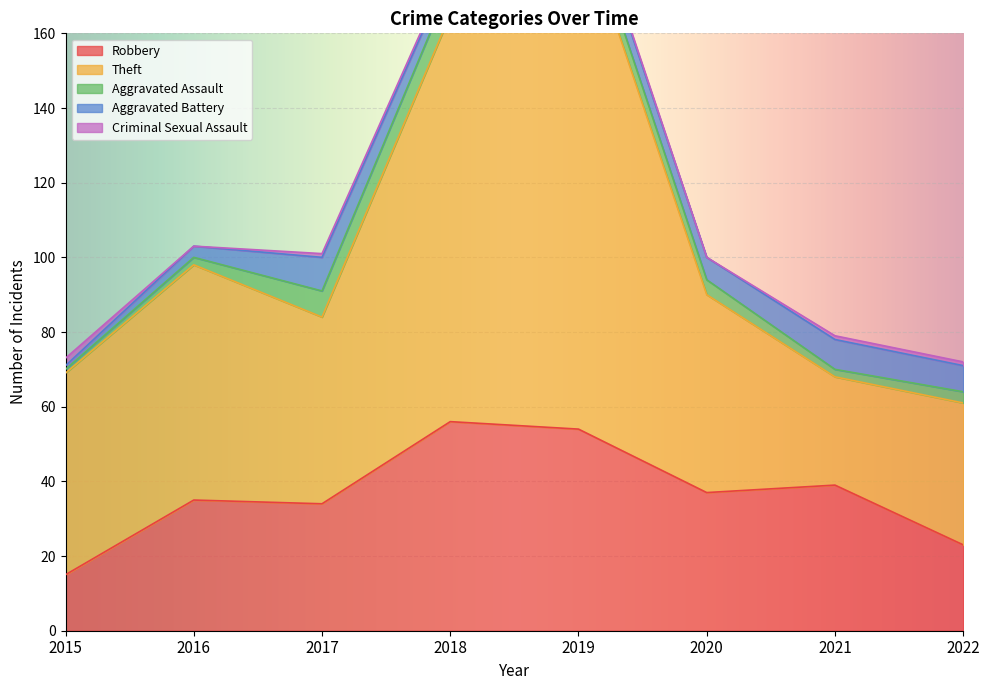

At which label does Robbery reach its minimum?

2015